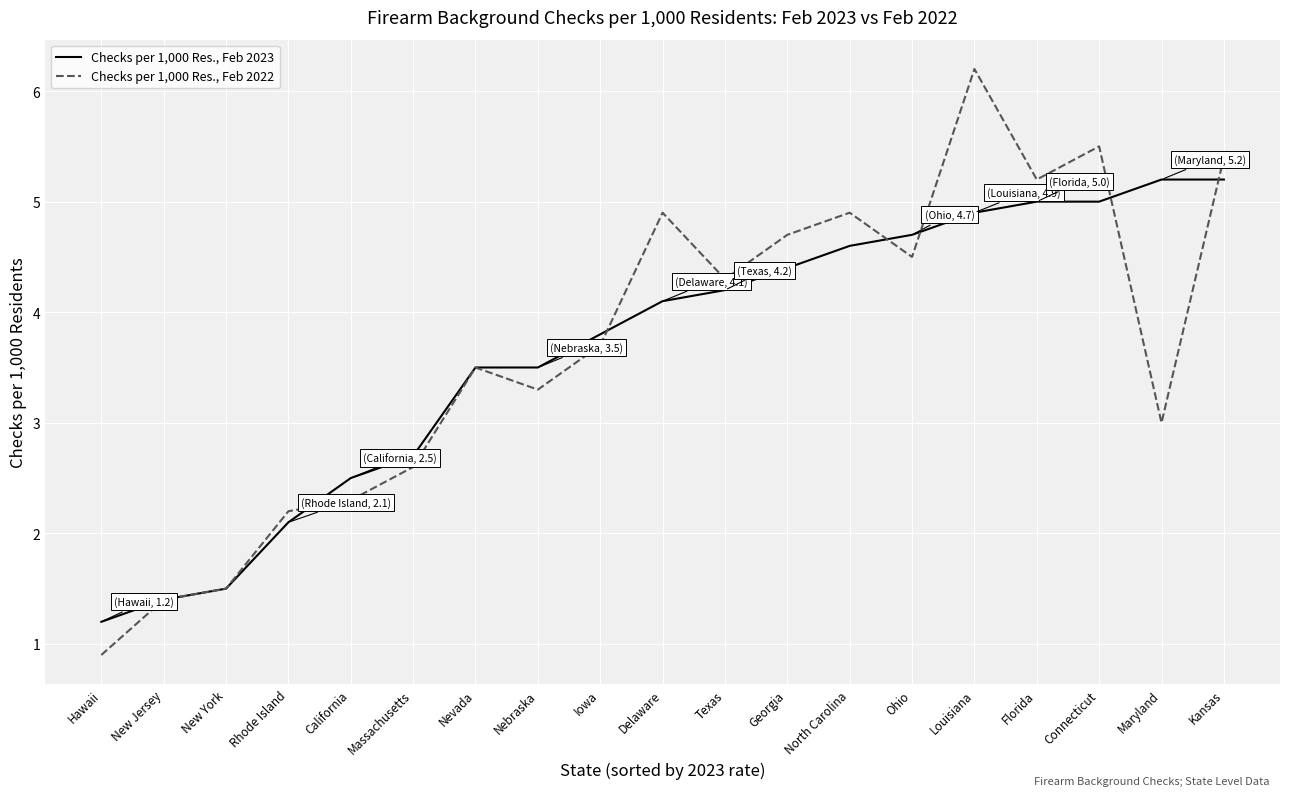

What are all the series names shown in the legend?

Checks per 1,000 Res., Feb 2023, Checks per 1,000 Res., Feb 2022